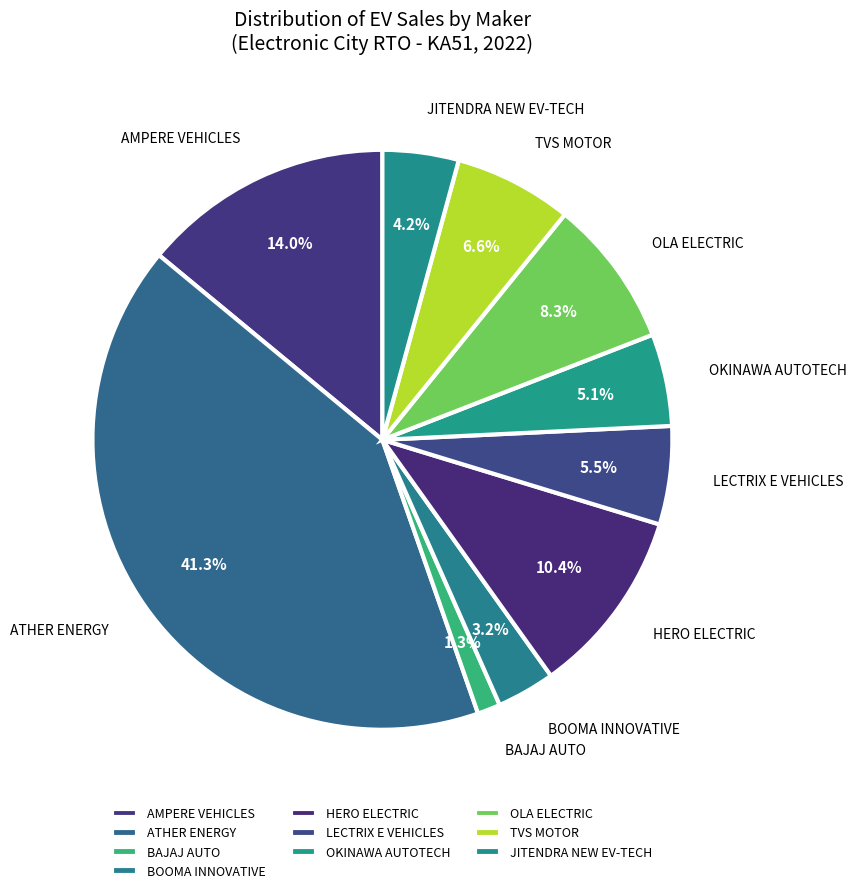

The OLA ELECTRIC slice represents 19% of the pie. True or false?

False